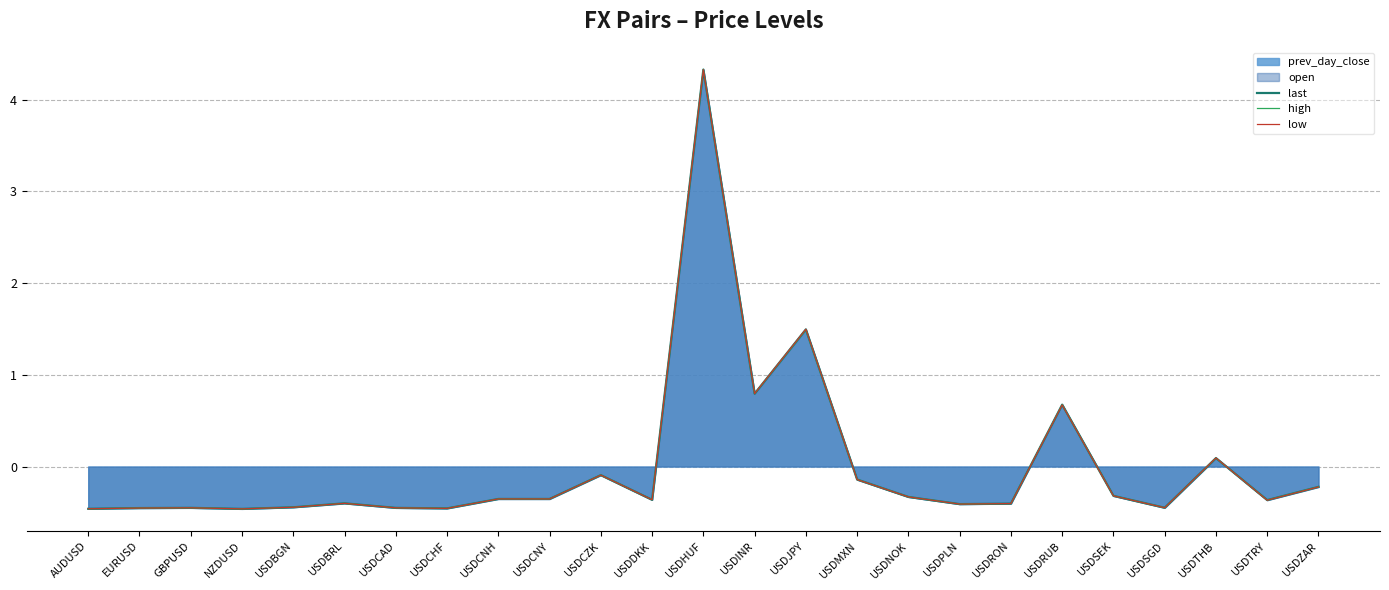

What is the highest value of the low series?

4.3